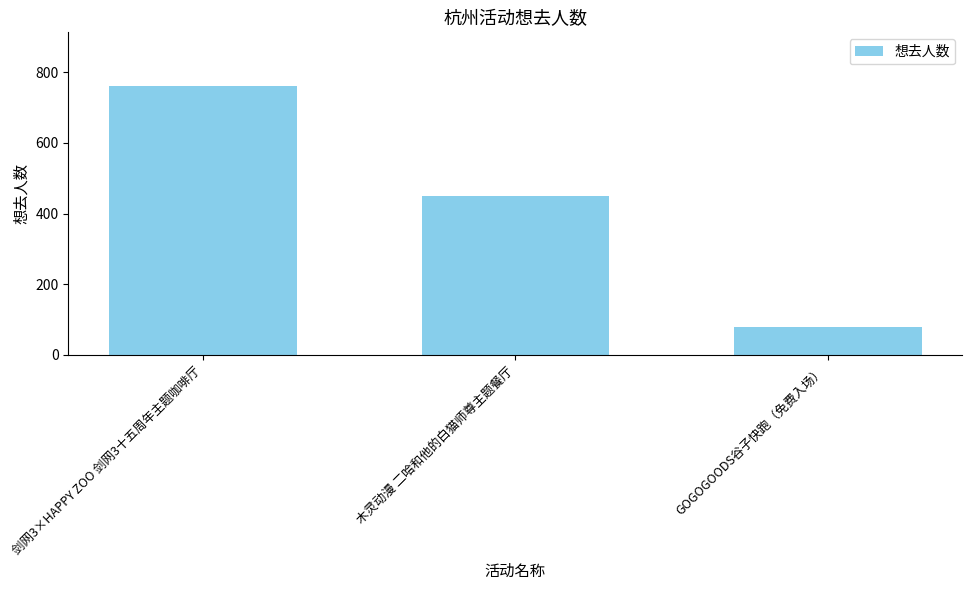

List the labels in order of value, smallest first.

GOGOGOODS谷子快跑（免费入场）, 木灵动漫 二哈和他的白猫师尊主题餐厅, 剑网3×HAPPY ZOO 剑网3十五周年主题咖啡厅